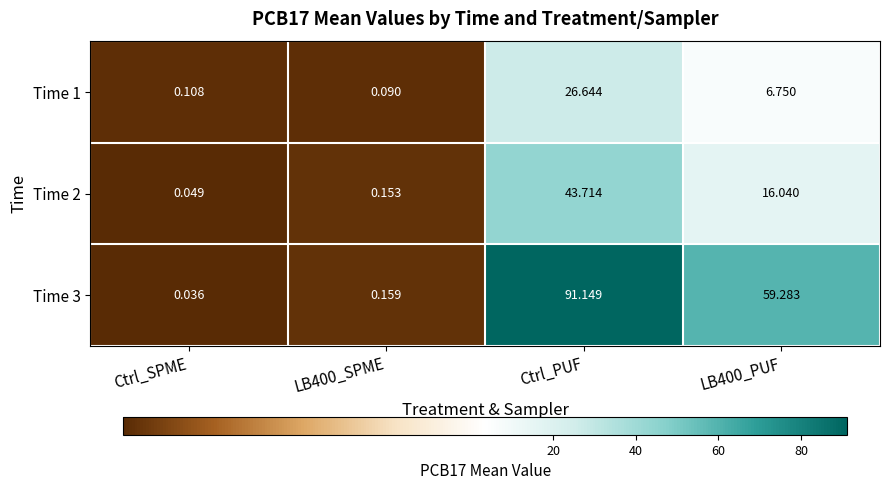

At which label does Time 2 first exceed 16?

Ctrl_PUF